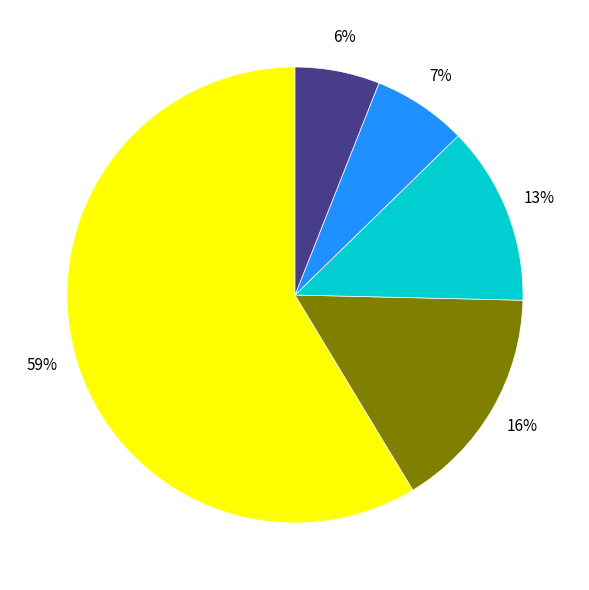

Does any single category account for the majority?

Yes